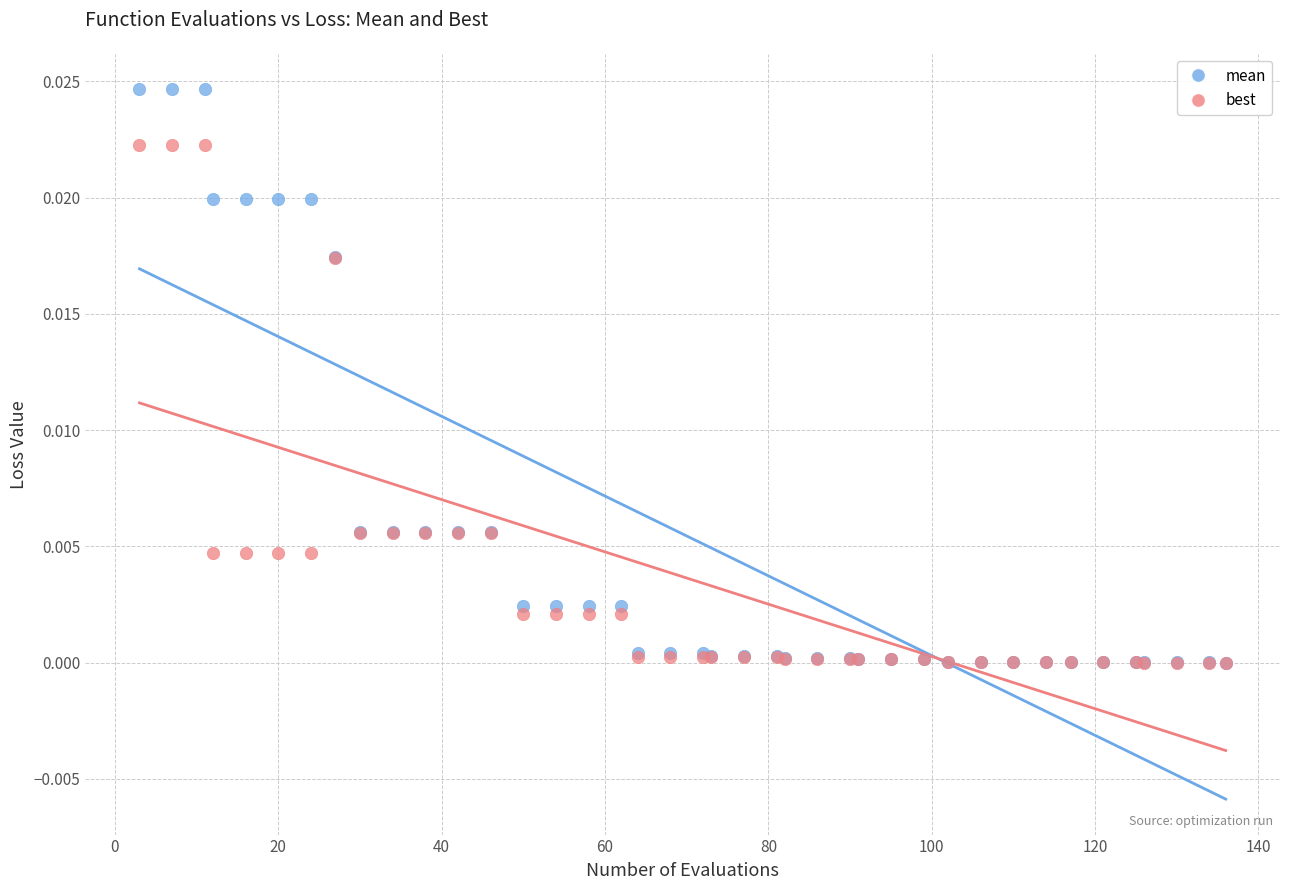

What are all the series names shown in the legend?

mean, best